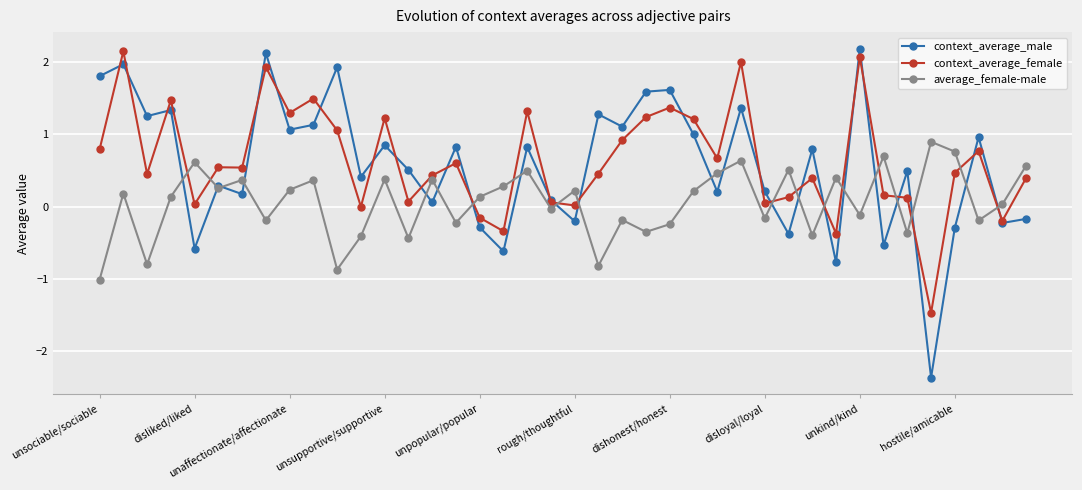

In context_average_female, how many points are higher than both neighbors (excluding endpoints)?

13